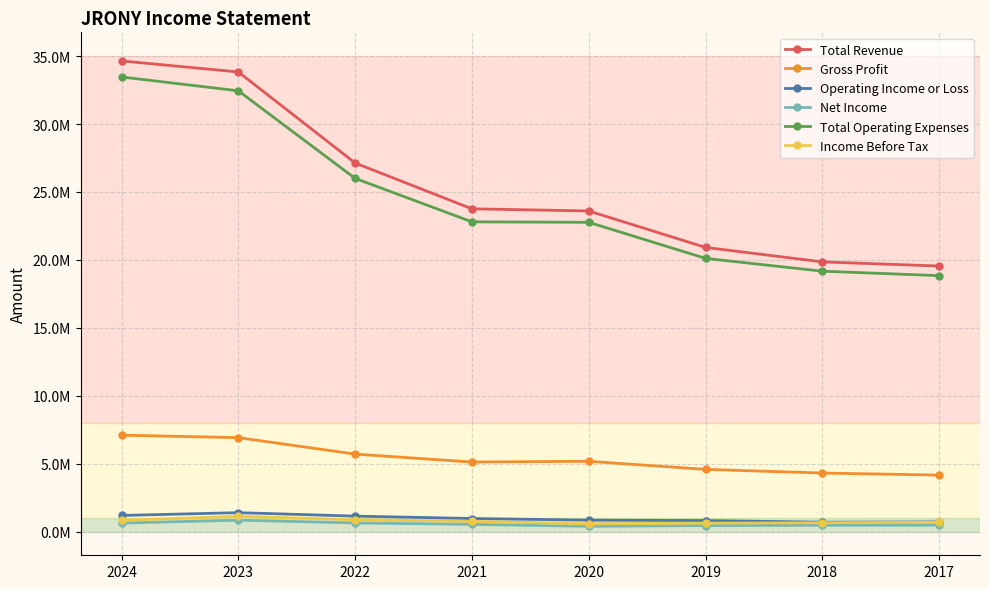

True or false: Net Income and Total Operating Expenses intersect in this chart.

False